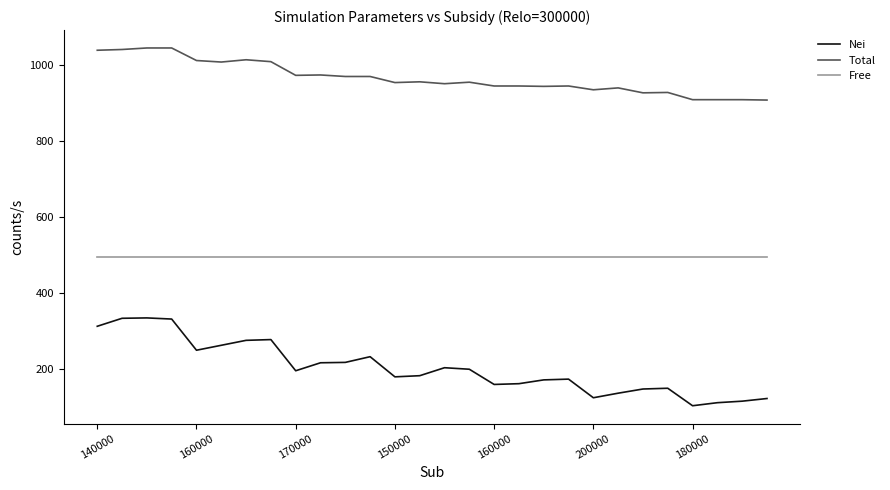

Which series has the largest total across all categories?

Total